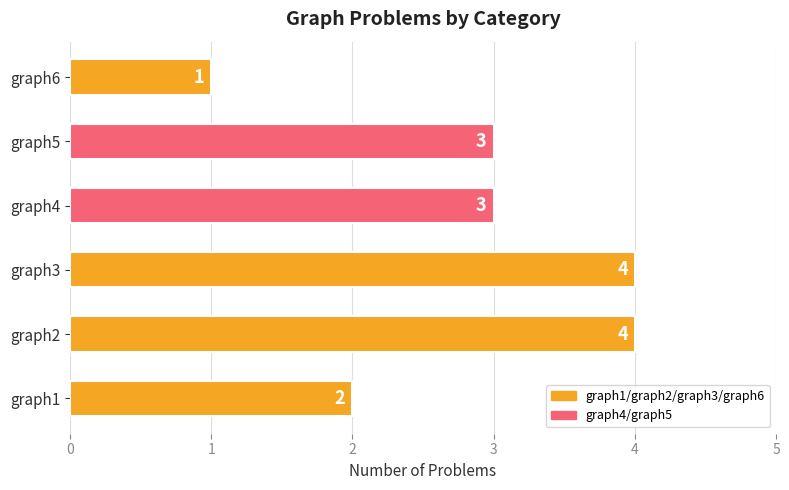

Which category has the lowest value across all series?

graph6